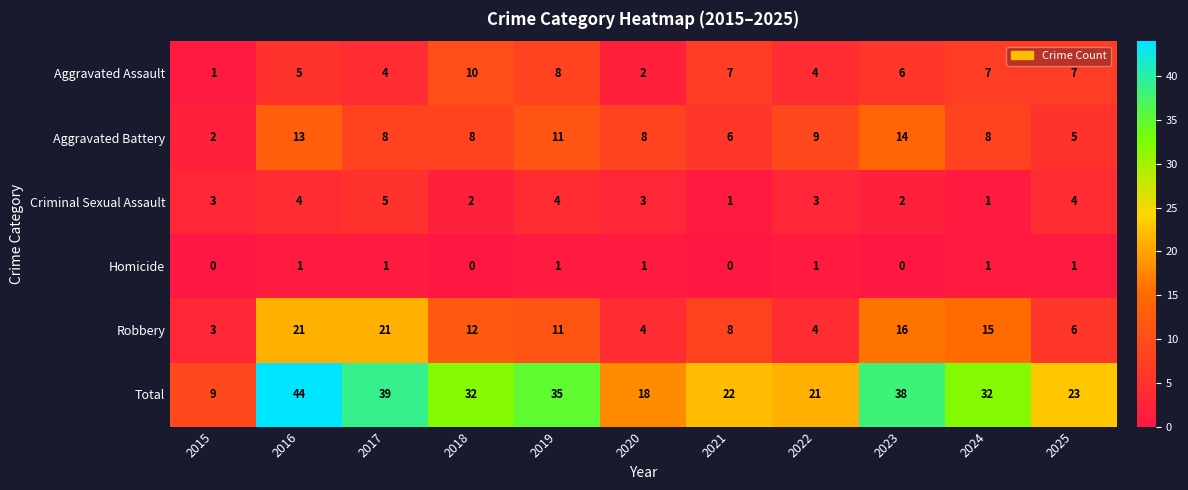

List the series in order of their peak value, highest first.

Total, Robbery, Aggravated Battery, Aggravated Assault, Criminal Sexual Assault, Homicide